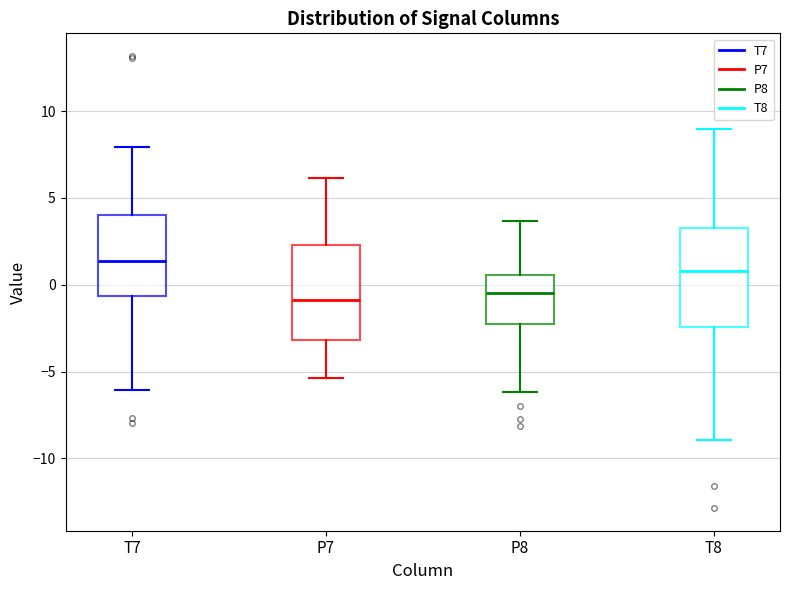

Reading left to right, read every box against the y-axis: the position of its median line, the range the box covers, and the ends of its whiskers. The values are not printed on the chart, so give them approximately, as read against the axis.

T7: median 1.5, box -0.5 to 4.0, whiskers -6.0 to 8.0
P7: median -1.0, box -3.0 to 2.5, whiskers -5.5 to 6.0
P8: median -0.5, box -2.5 to 0.5, whiskers -6.0 to 3.5
T8: median 1.0, box -2.5 to 3.5, whiskers -9.0 to 9.0